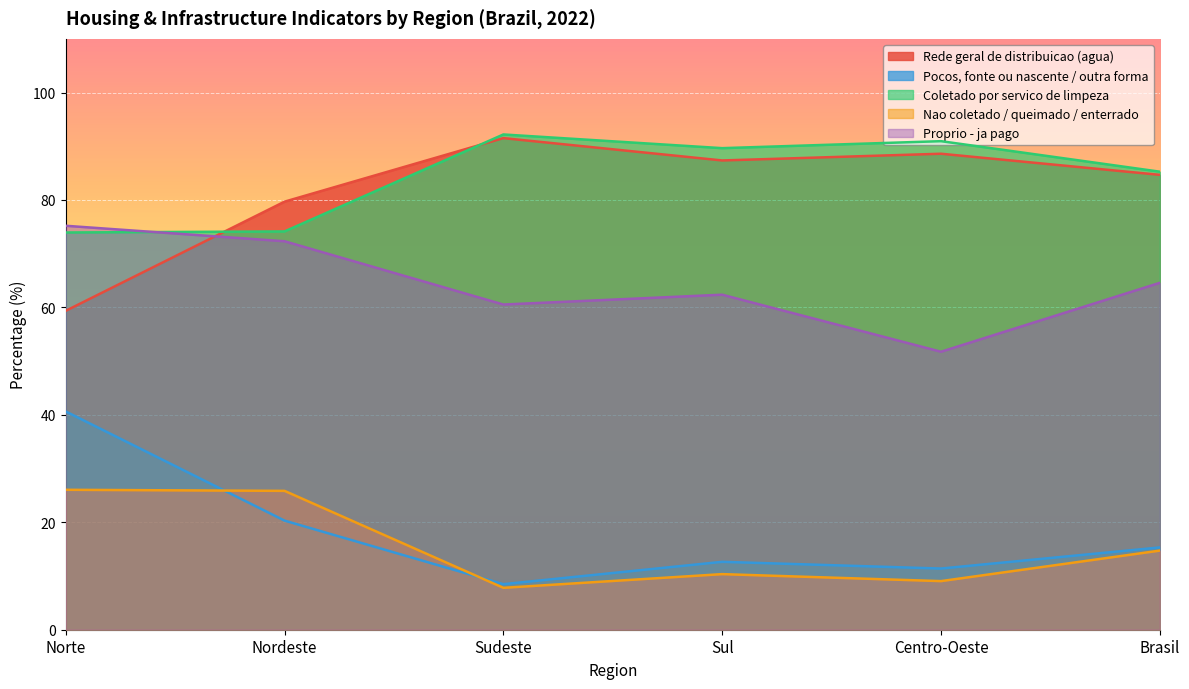

In Nao coletado / queimado / enterrado, how many points are lower than both neighbors (excluding endpoints)?

2